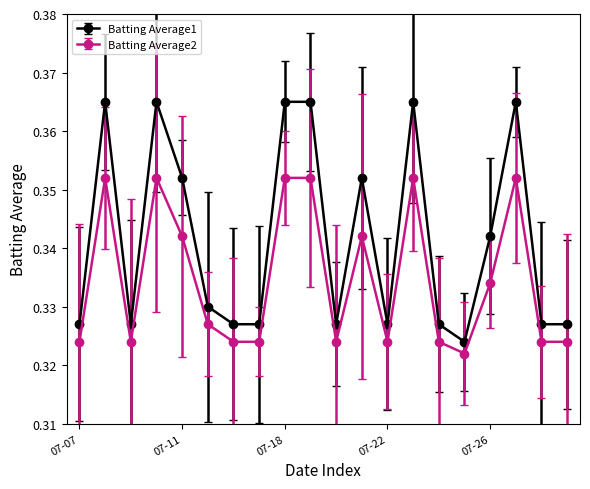

Which series has the widest spread of values?

Batting Average1